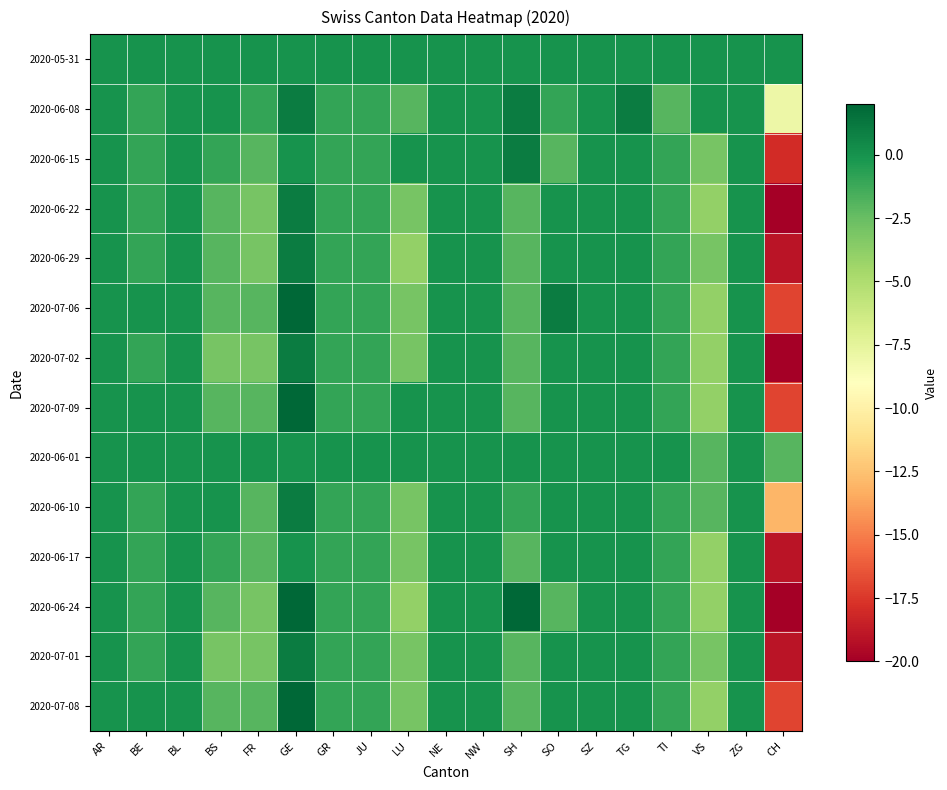

At FR, list the series in order from largest to smallest.

2020-05-31, 2020-06-01, 2020-06-08, 2020-06-15, 2020-07-06, 2020-07-09, 2020-06-10, 2020-06-17, 2020-07-08, 2020-06-22, 2020-06-29, 2020-07-02, 2020-06-24, 2020-07-01